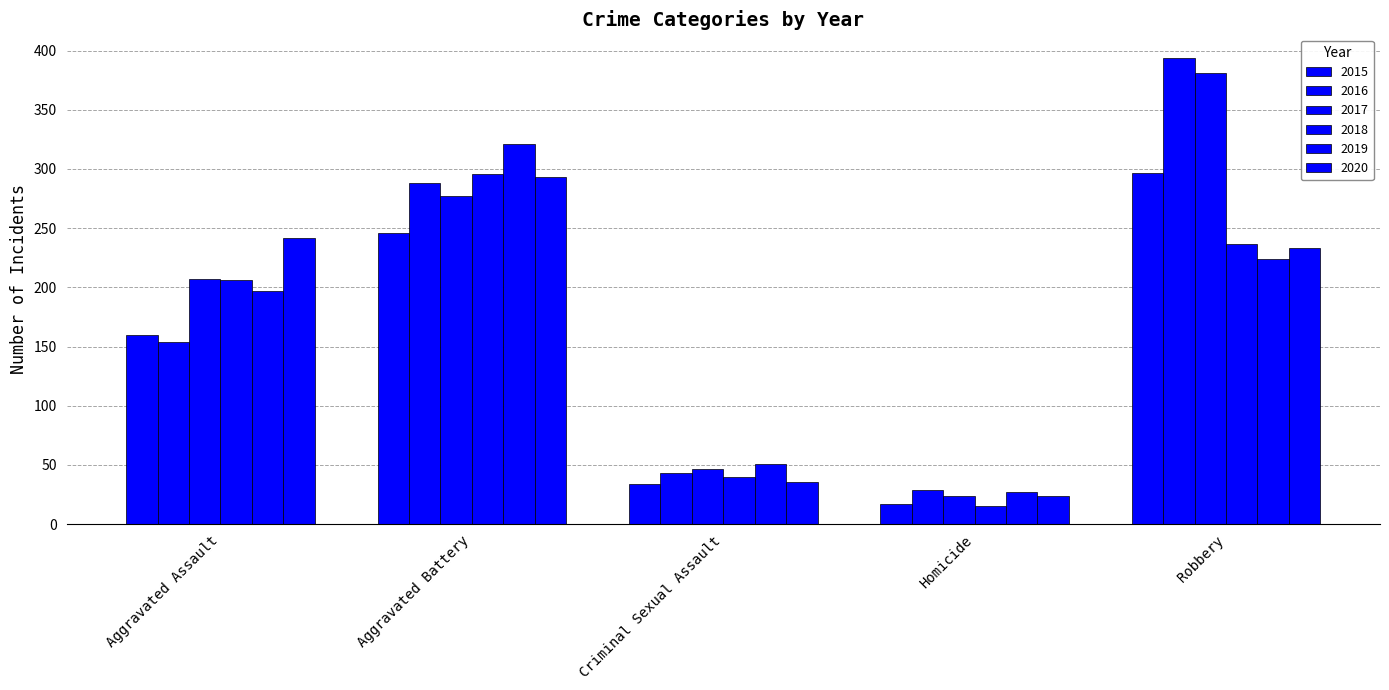

How many values in the 2016 series are below 154?

2